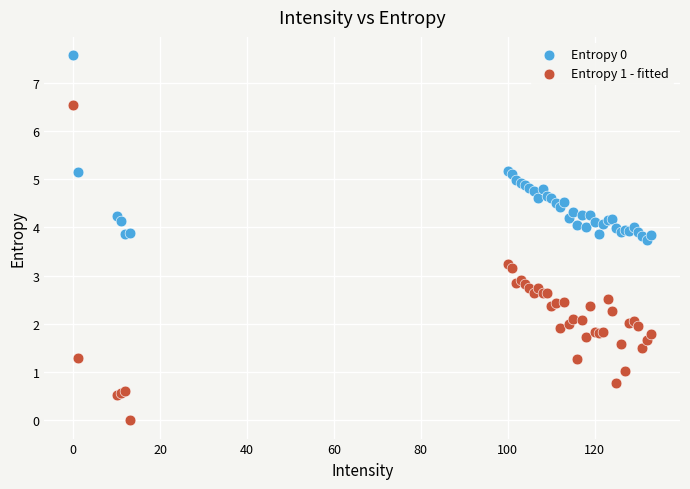

Which series reaches the maximum Y coordinate?

Entropy 0